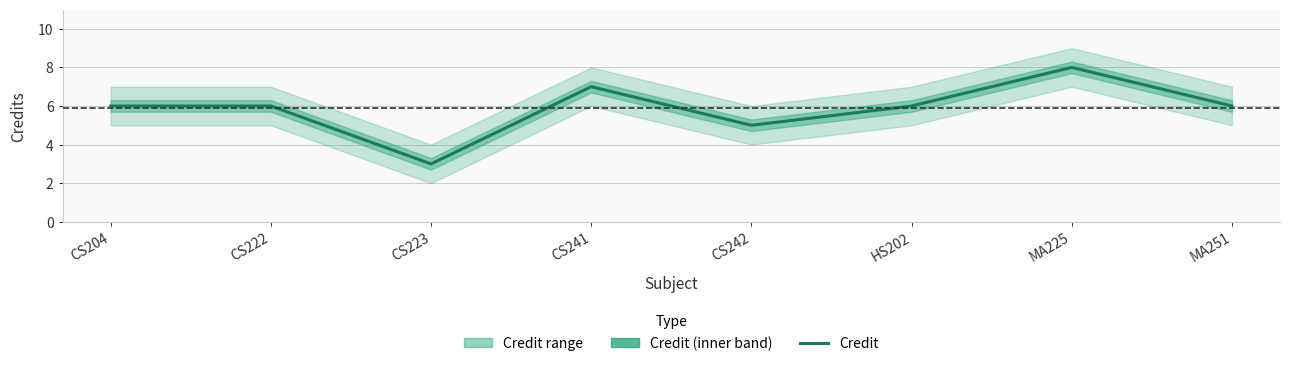

Reading left to right, extract all data points from this chart.

6	6	3	7	5	6	8	6